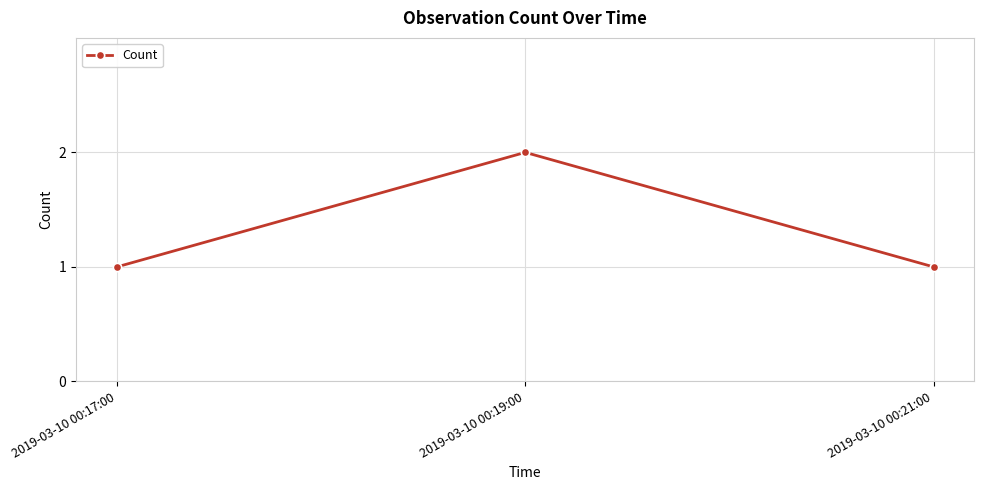

What is the maximum value shown in the chart?

2